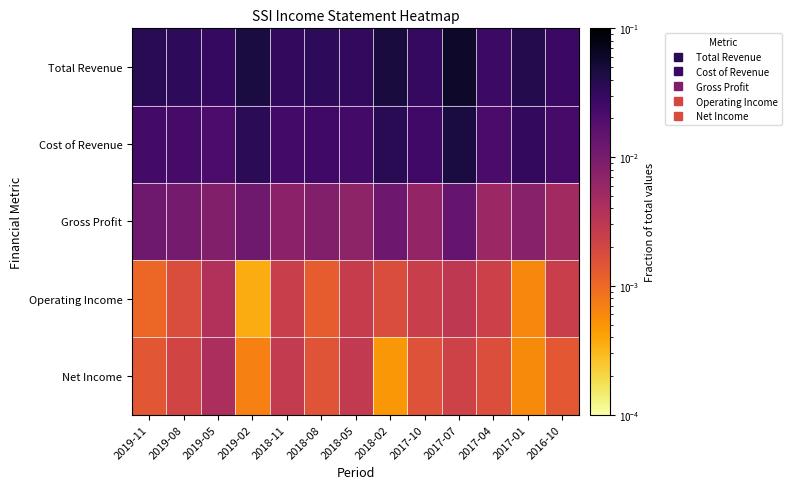

Reading right to left, list all the values displayed in this chart.

Total Revenue: 2016-10=0.0	2017-01=0.0	2017-04=0.0	2017-07=0.1	2017-10=0.0	2018-02=0.0	2018-05=0.0	2018-08=0.0	2018-11=0.0	2019-02=0.0	2019-05=0.0	2019-08=0.0	2019-11=0.0
Cost of Revenue: 2016-10=0.0	2017-01=0.0	2017-04=0.0	2017-07=0.0	2017-10=0.0	2018-02=0.0	2018-05=0.0	2018-08=0.0	2018-11=0.0	2019-02=0.0	2019-05=0.0	2019-08=0.0	2019-11=0.0
Gross Profit: 2016-10=0.0	2017-01=0.0	2017-04=0.0	2017-07=0.0	2017-10=0.0	2018-02=0.0	2018-05=0.0	2018-08=0.0	2018-11=0.0	2019-02=0.0	2019-05=0.0	2019-08=0.0	2019-11=0.0
Operating Income: 2016-10=0.0	2017-01=0.0	2017-04=0.0	2017-07=0.0	2017-10=0.0	2018-02=0.0	2018-05=0.0	2018-08=0.0	2018-11=0.0	2019-02=0.0	2019-05=0.0	2019-08=0.0	2019-11=0.0
Net Income: 2016-10=0.0	2017-01=0.0	2017-04=0.0	2017-07=0.0	2017-10=0.0	2018-02=0.0	2018-05=0.0	2018-08=0.0	2018-11=0.0	2019-02=0.0	2019-05=0.0	2019-08=0.0	2019-11=0.0